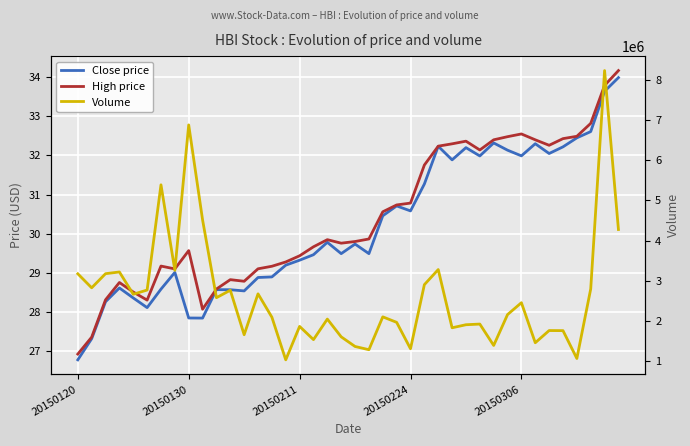

In Volume, how many points are lower than both neighbors (excluding endpoints)?

13